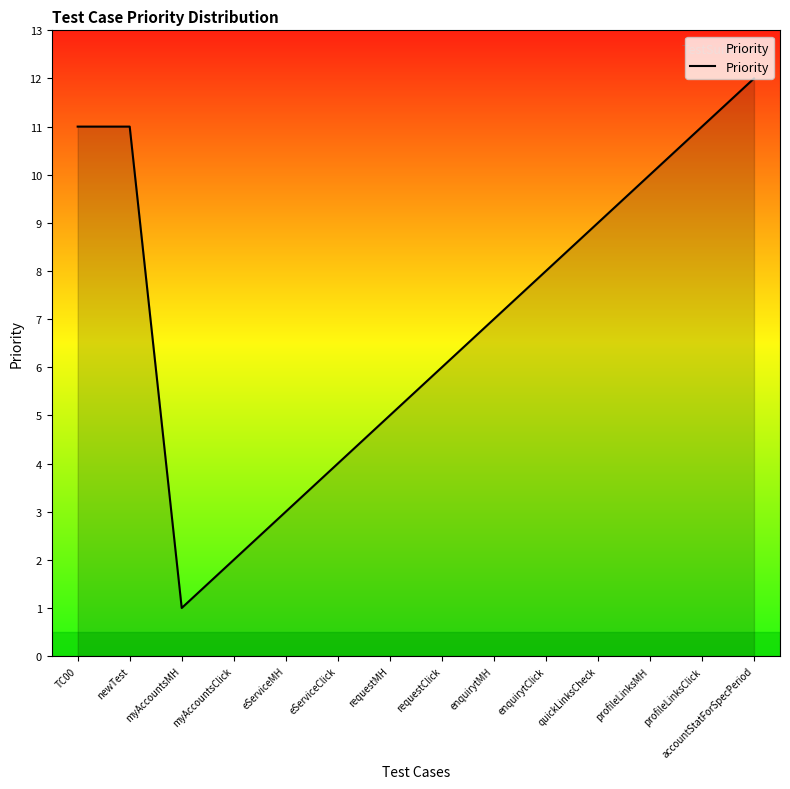

What is the change in value from myAccountsClick to profileLinksMH?

+8